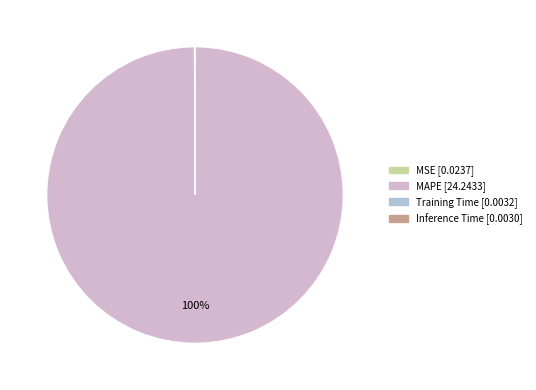

Is it true that MSE is 15% of the pie?

False